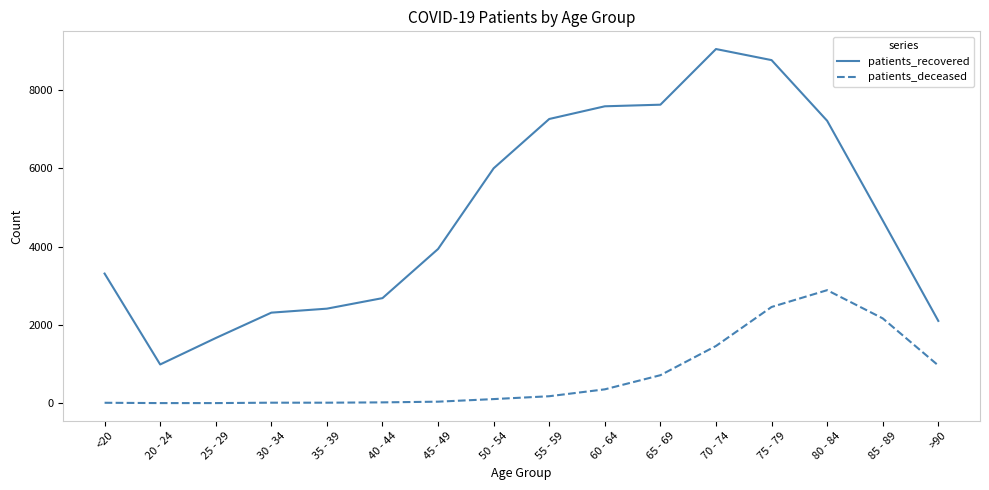

At which label is patients_deceased closest to 1444?

70 - 74